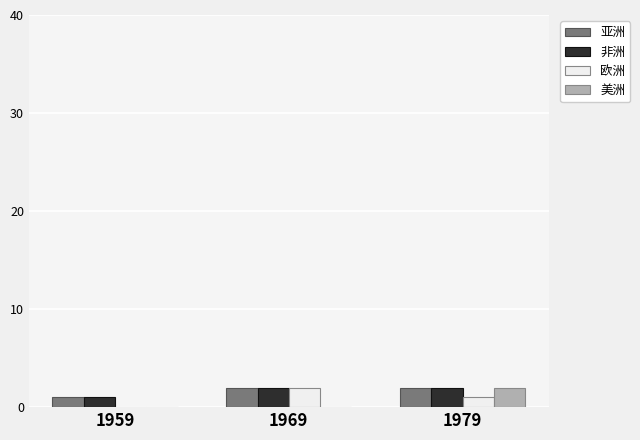

True or false: 美洲 has a value of 0 at 1969.

True